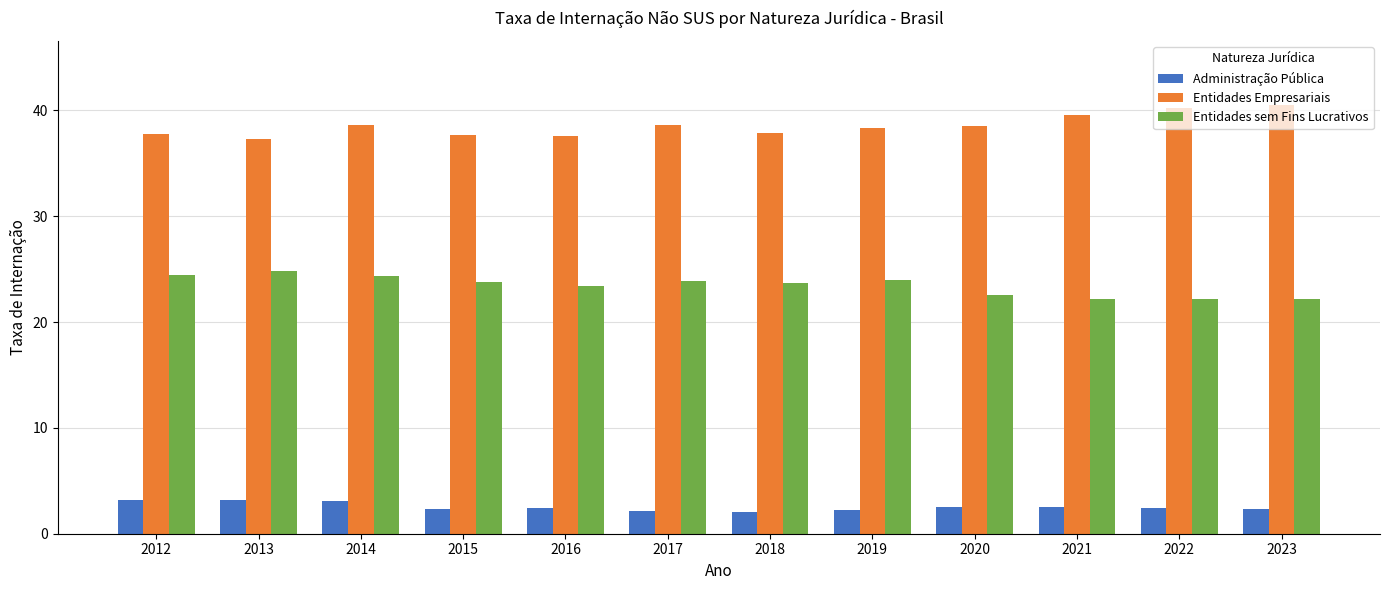

Rank the series by their average value, from highest to lowest.

Entidades Empresariais, Entidades sem Fins Lucrativos, Administração Pública